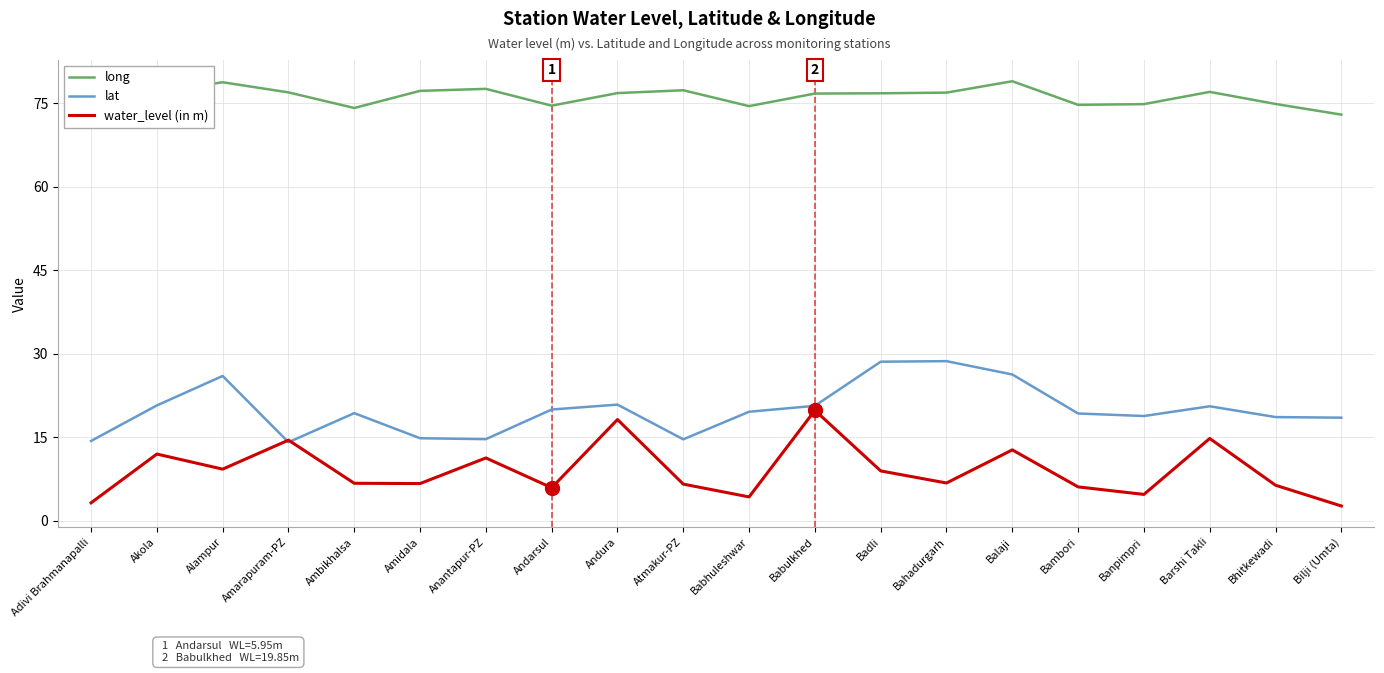

List the series in order of their peak value, lowest first.

water_level (in m), lat, long